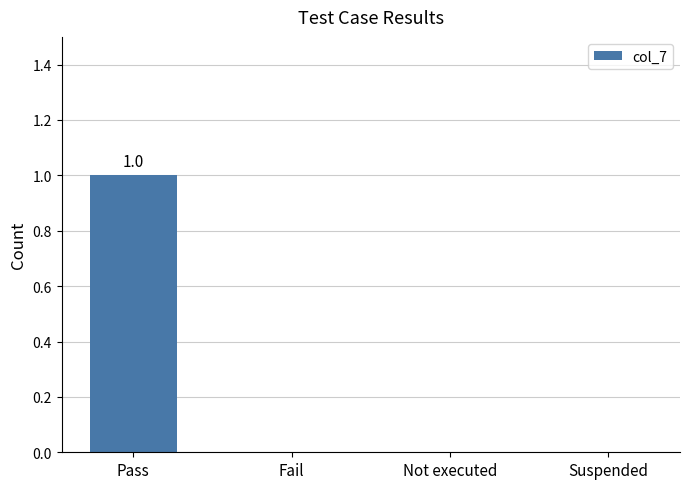

True or false: the data shows 2 at Pass.

False